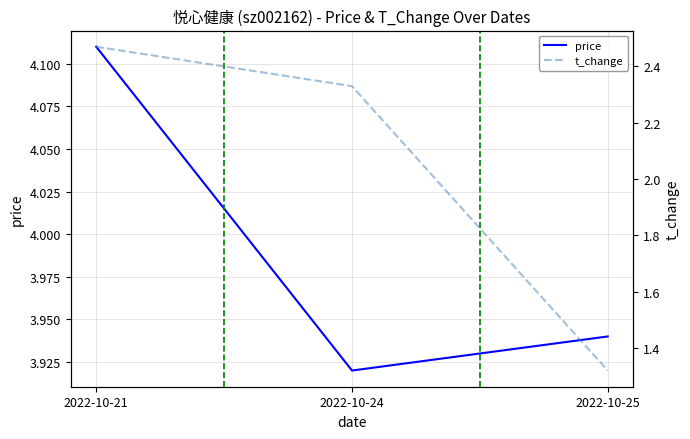

What is the difference between the maximum and minimum values in the t_change series?

1.2